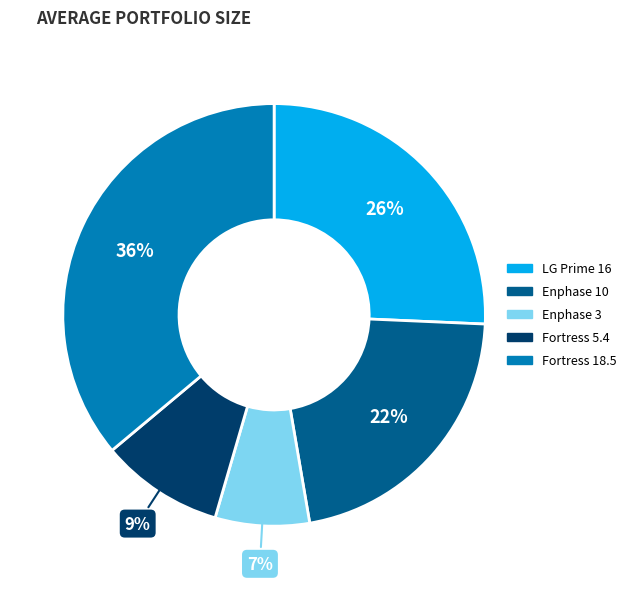

Between Fortress 18.5 and Fortress 5.4, which is larger?

Fortress 18.5